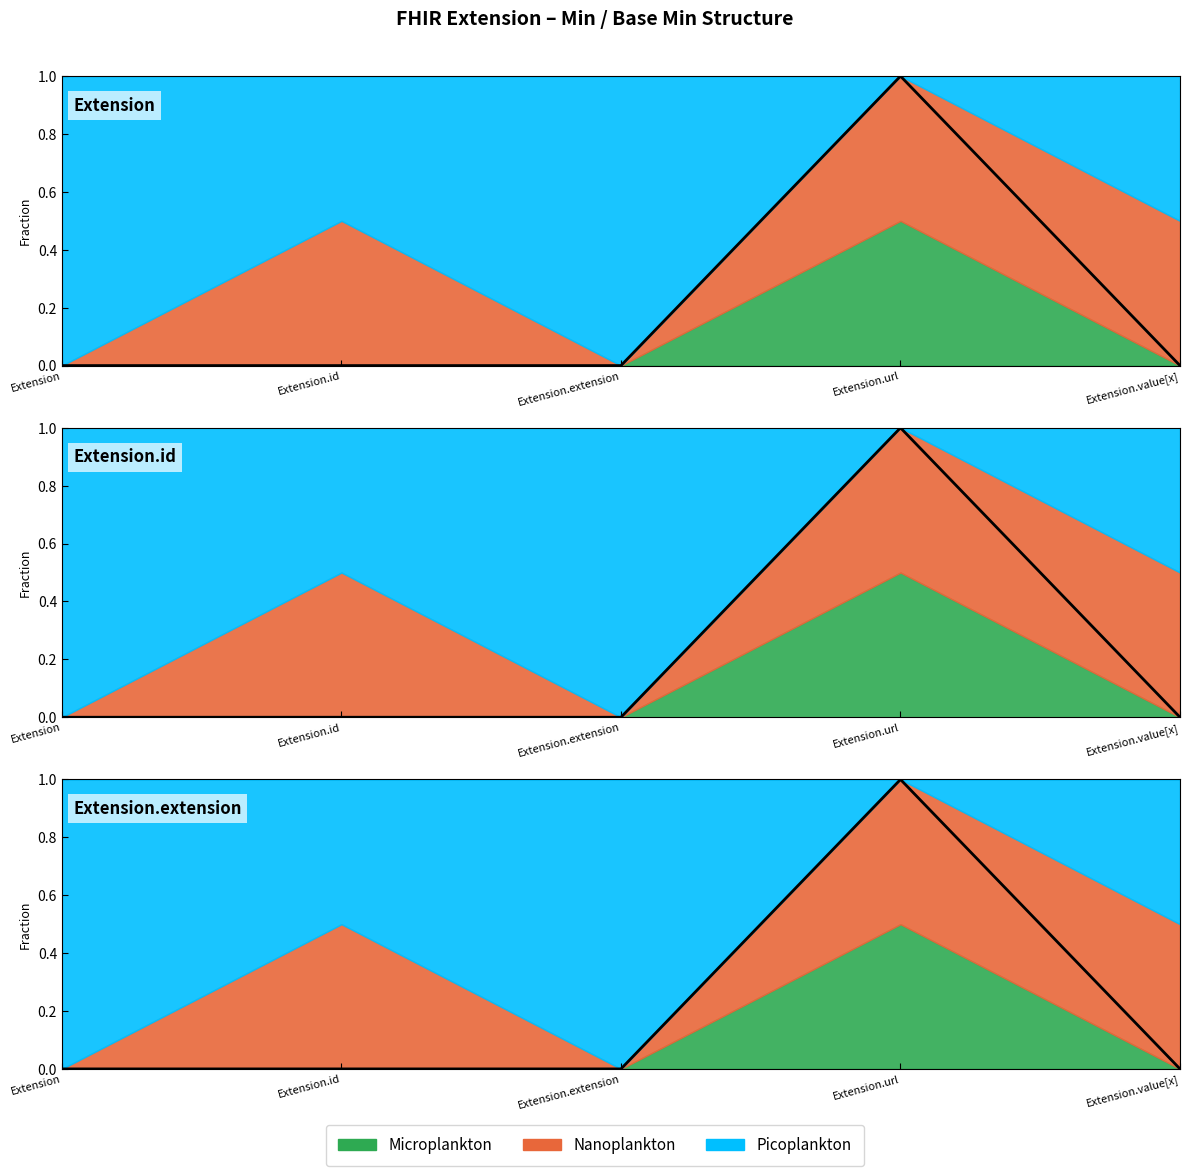

The value at Extension is 0. True or false?

True